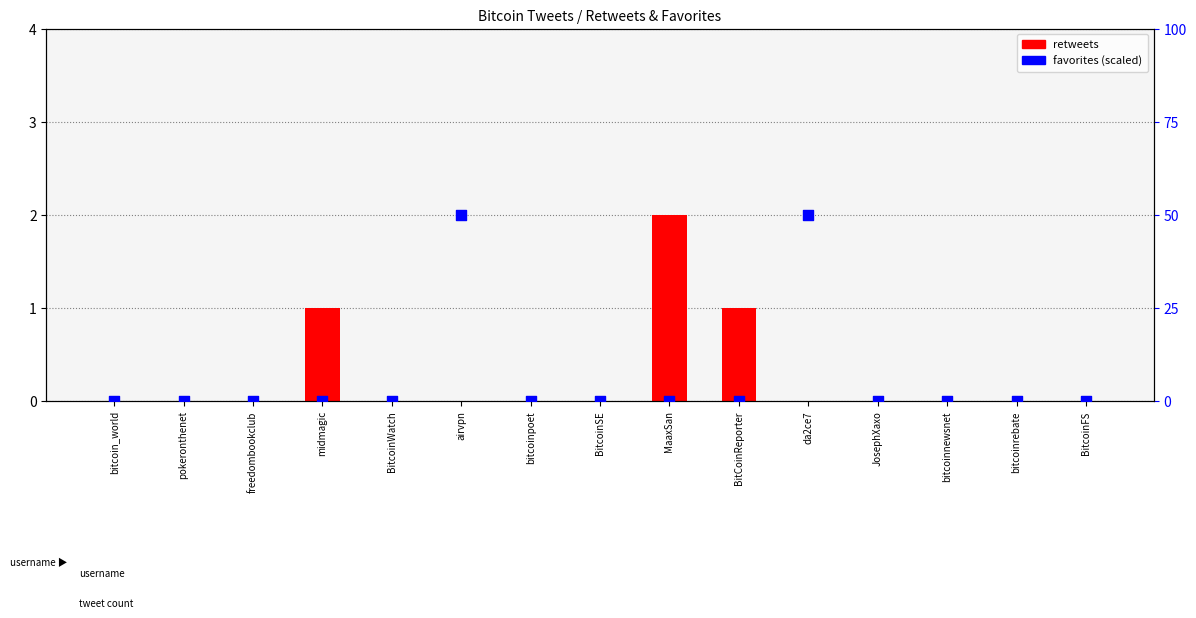

Which series contains the highest Y value?

favorites (scaled)